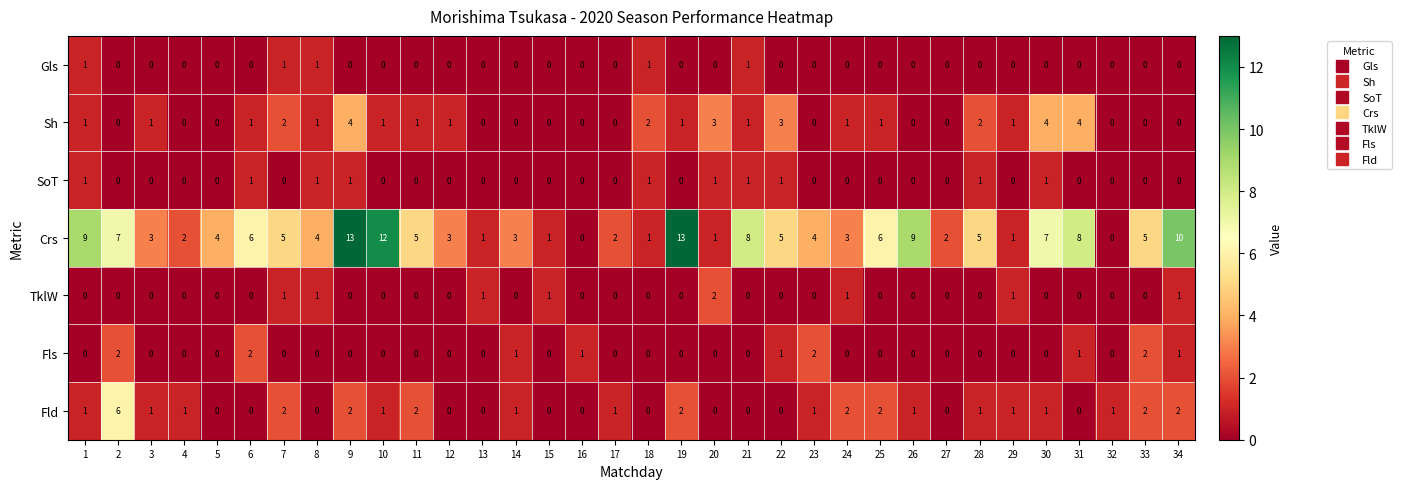

Is it true that Crs equals 5 at 11?

True